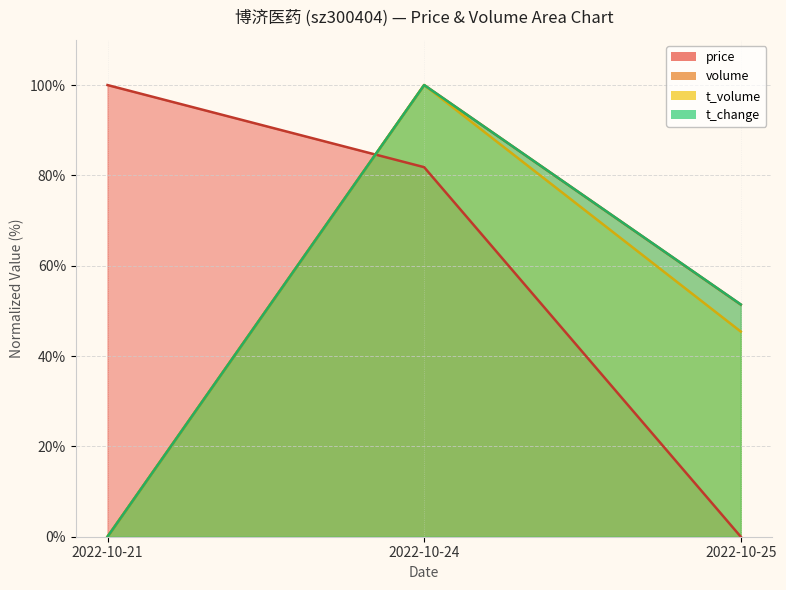

Rank the series at 2022-10-21 from lowest to highest value.

volume, t_volume, t_change, price